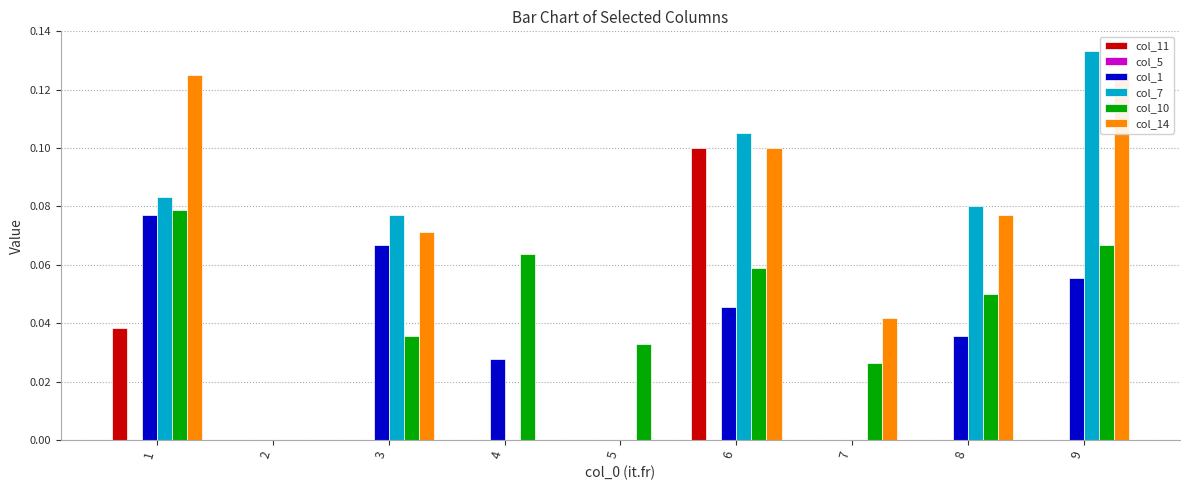

True or false: col_11 has a value of 0.0 at 8.

True